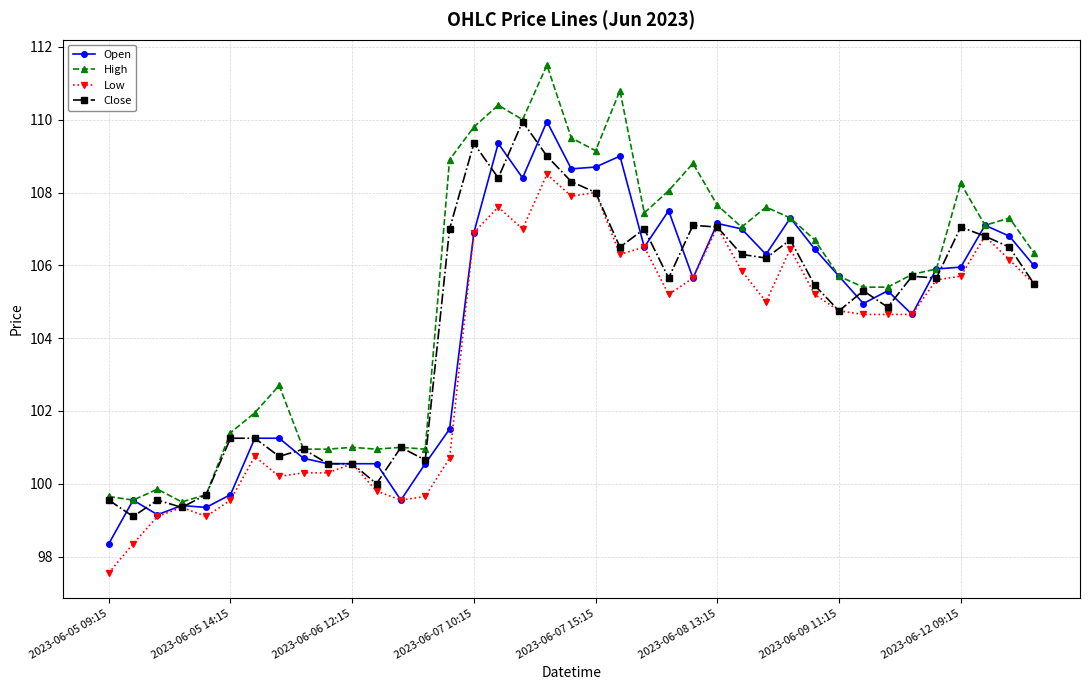

True or false: Close has more than 2 points higher than both neighbors.

True